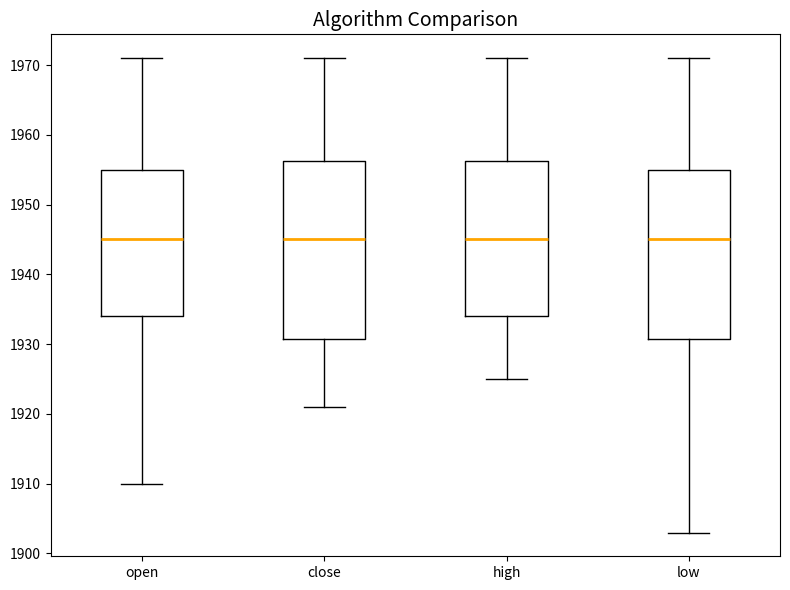

Which box is the tallest, from its lower edge to its upper edge?

close